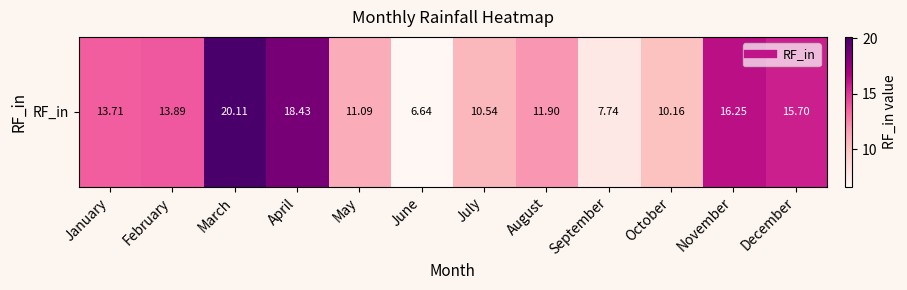

What is the maximum value shown in the chart?

20.1